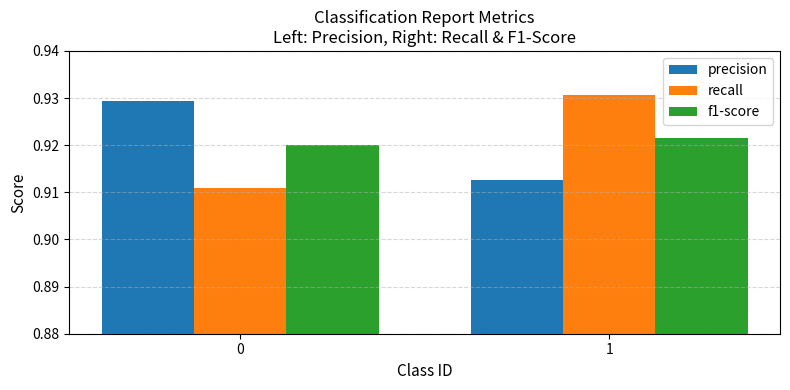

Count the number of data series in this chart.

3